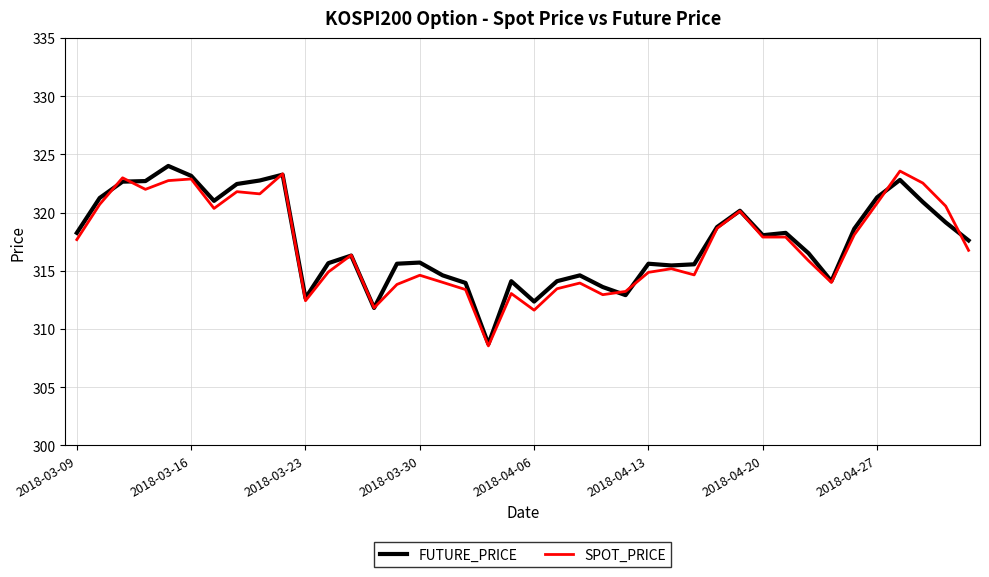

What is the average value of the FUTURE_PRICE series?

317.5